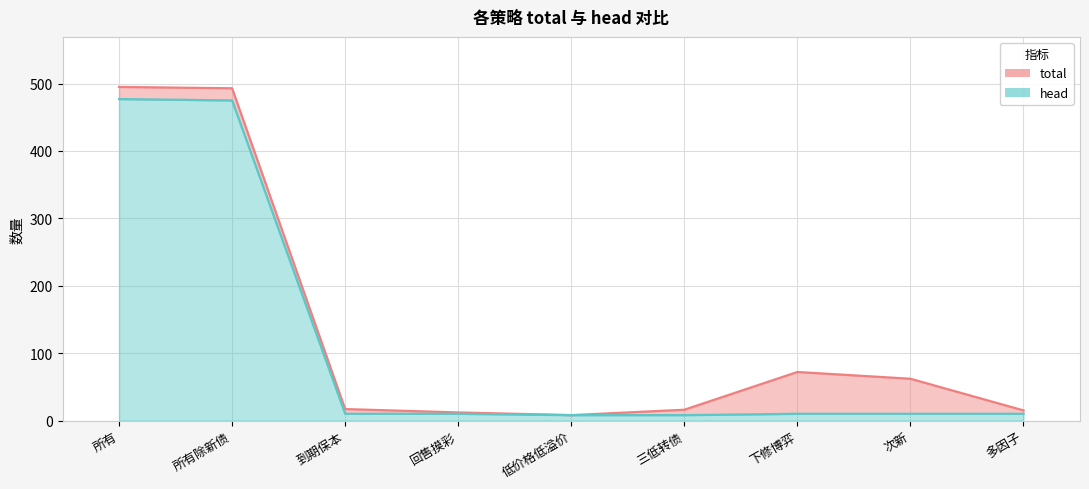

Which label corresponds to the largest value in the chart?

所有